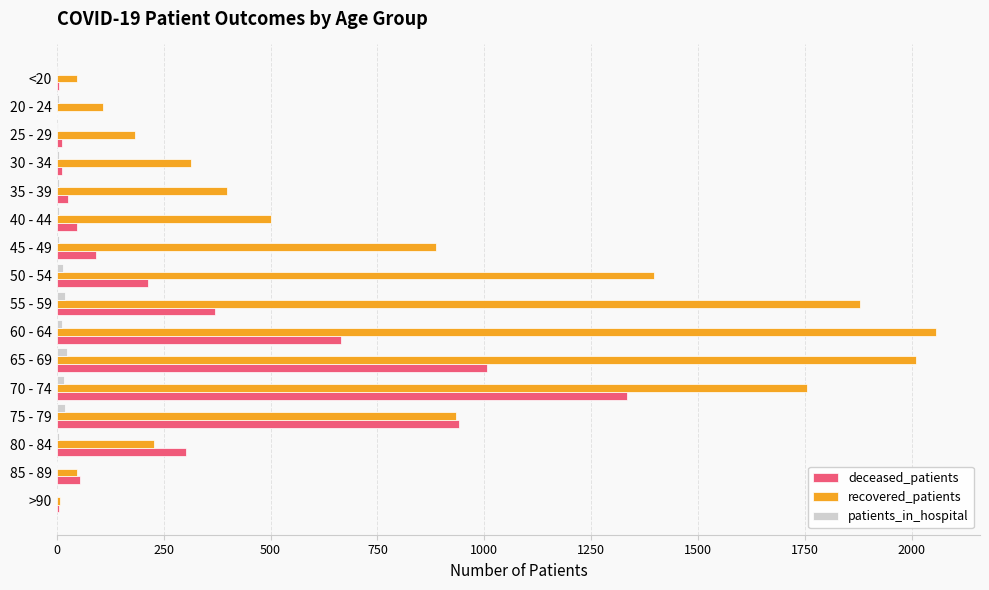

The value of deceased_patients at 60 - 64 is 934. True or false?

False